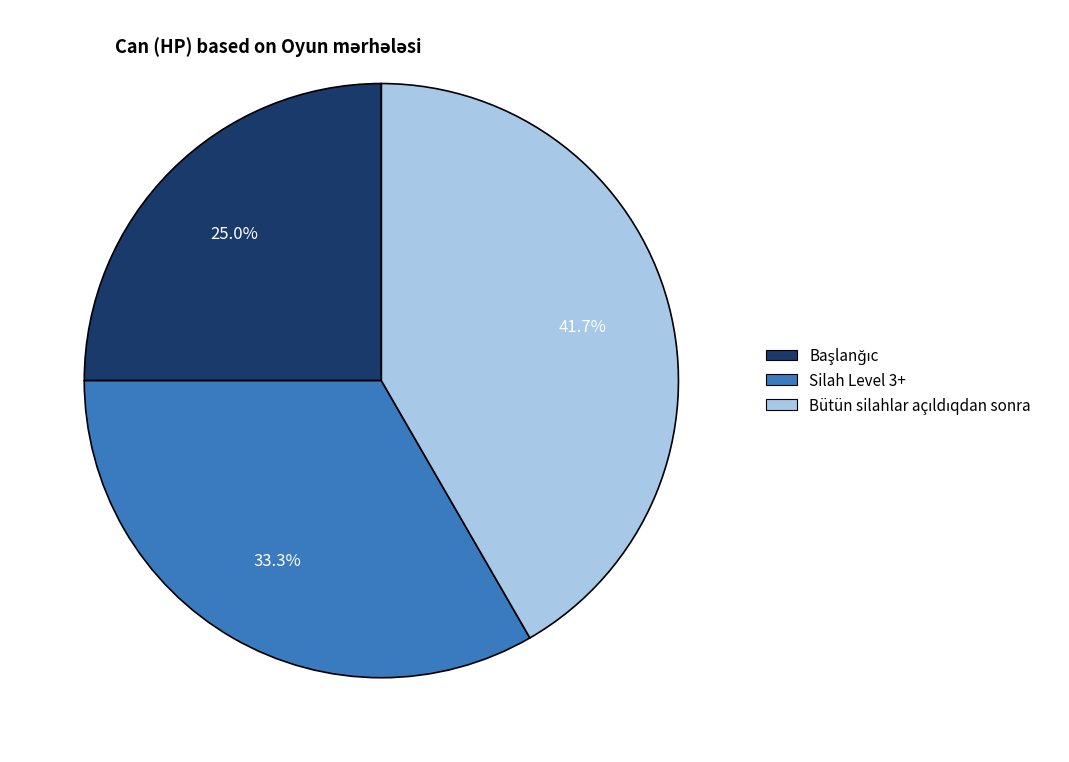

What percentage is NOT represented by Silah Level 3+?

66.7%